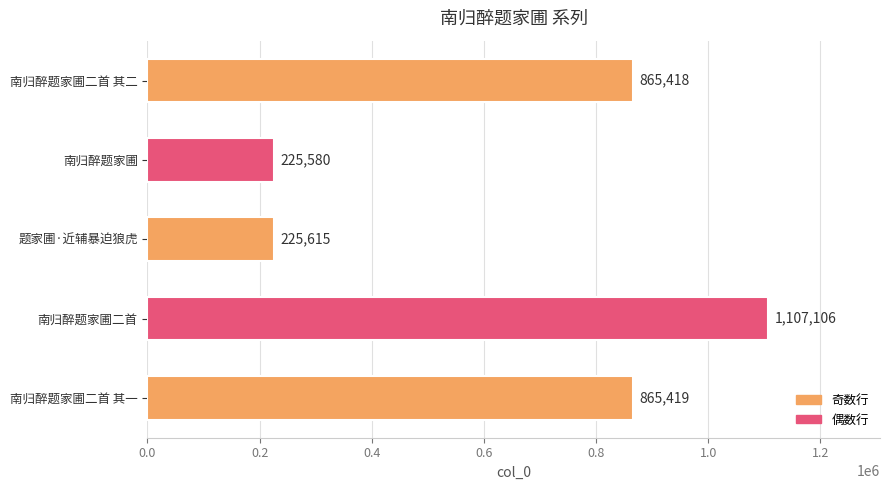

What is the ratio of the value at 题家圃·近辅暴迫狼虎 to the value at 南归醉题家圃二首 其二?

0.3